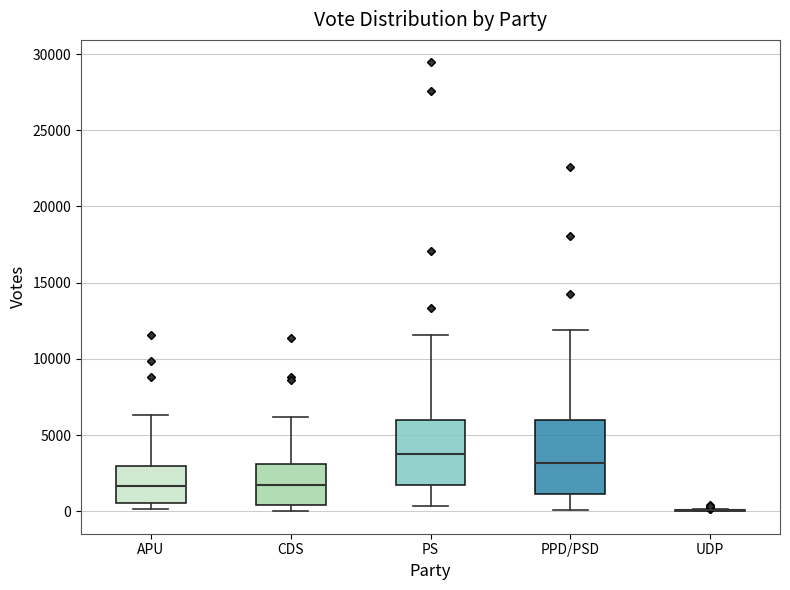

Reading left to right, transcribe this box plot: for each box, give where its median line is, the range the box spans, and where its two whiskers end, as read against the y-axis. The values are not printed on the chart, so give them approximately, as read against the axis.

APU: median 1500, box 500 to 3000, whiskers 0 to 6500
CDS: median 2000, box 500 to 3000, whiskers 0 to 6000
PS: median 4000, box 1500 to 6000, whiskers 500 to 11500
PPD/PSD: median 3000, box 1000 to 6000, whiskers 0 to 12000
UDP: box collapsed to a line at 0, whiskers 0 to 0